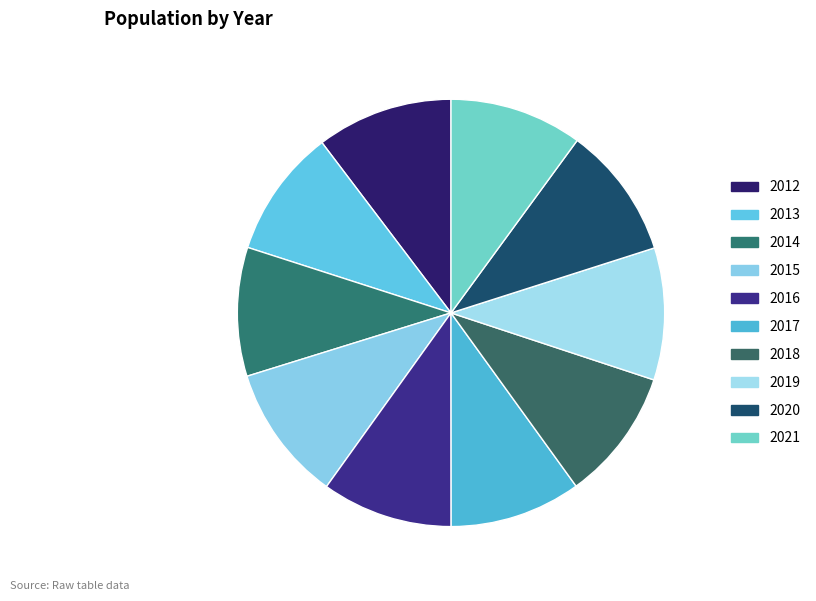

To the nearest percent, what is the combined percentage of 2017 and 2015?

20%